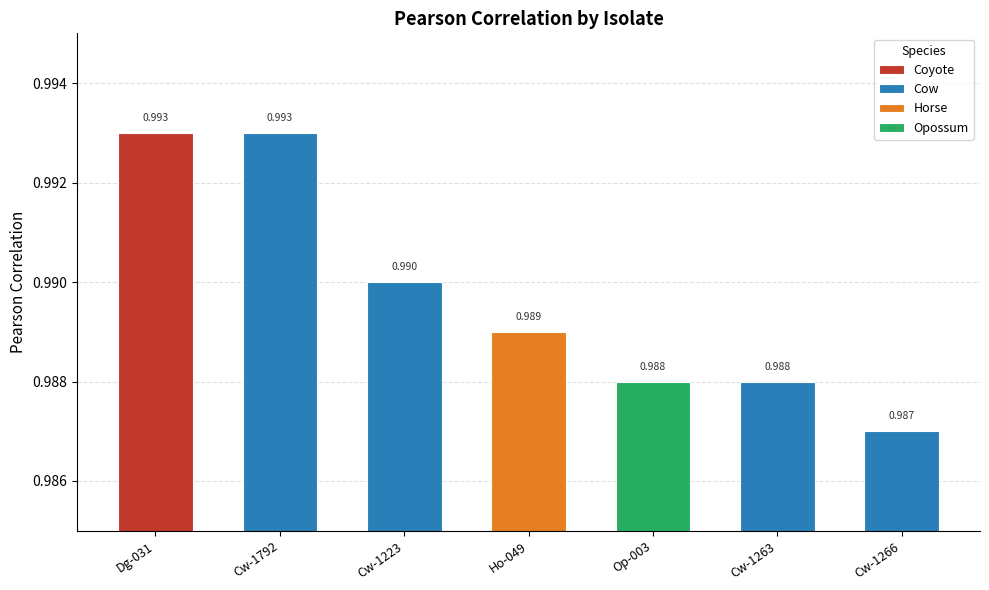

Rank the categories by value from highest to lowest.

Dg-031, Cw-1792, Cw-1223, Ho-049, Op-003, Cw-1263, Cw-1266